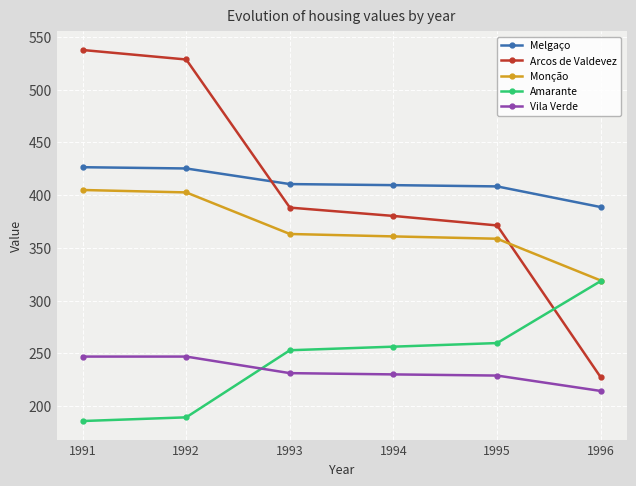

Read the Vila Verde value at 1996.

214.3